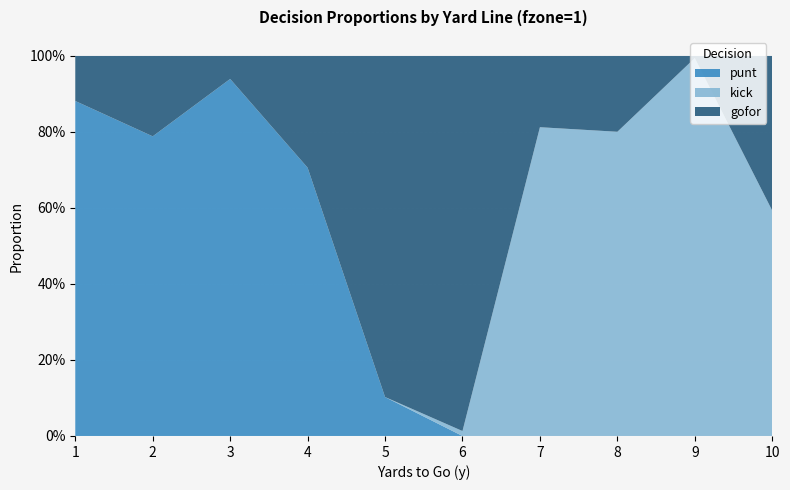

What are all the series names shown in the legend?

punt, kick, gofor